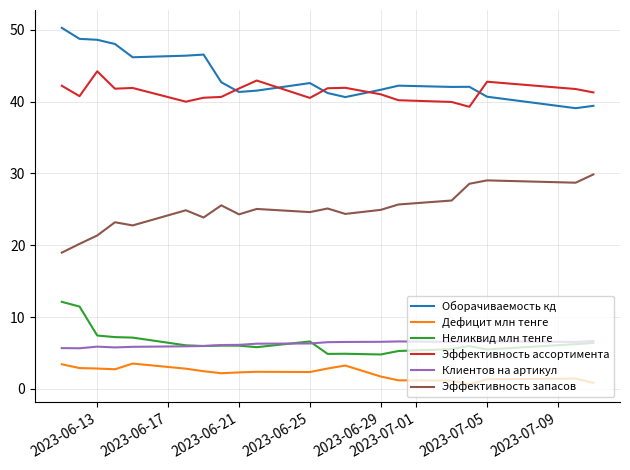

List the series in order of their peak value, highest first.

Оборачиваемость кд, Эффективность ассортимента, Эффективность запасов, Неликвид млн тенге, Клиентов на артикул, Дефицит млн тенге